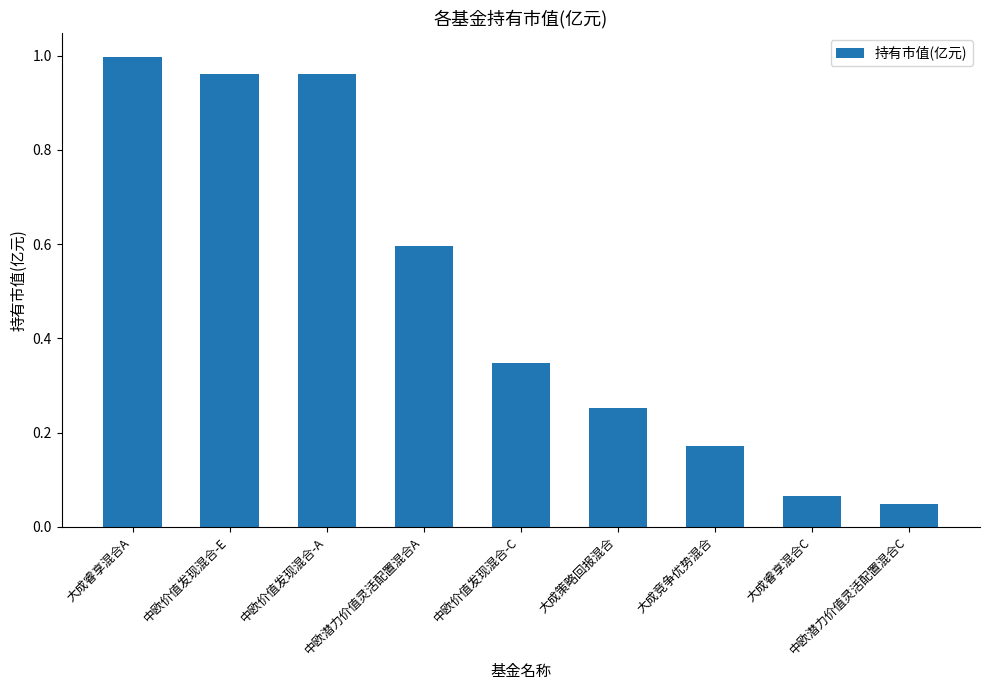

The value at 中欧价值发现混合-A is 1.4. True or false?

False